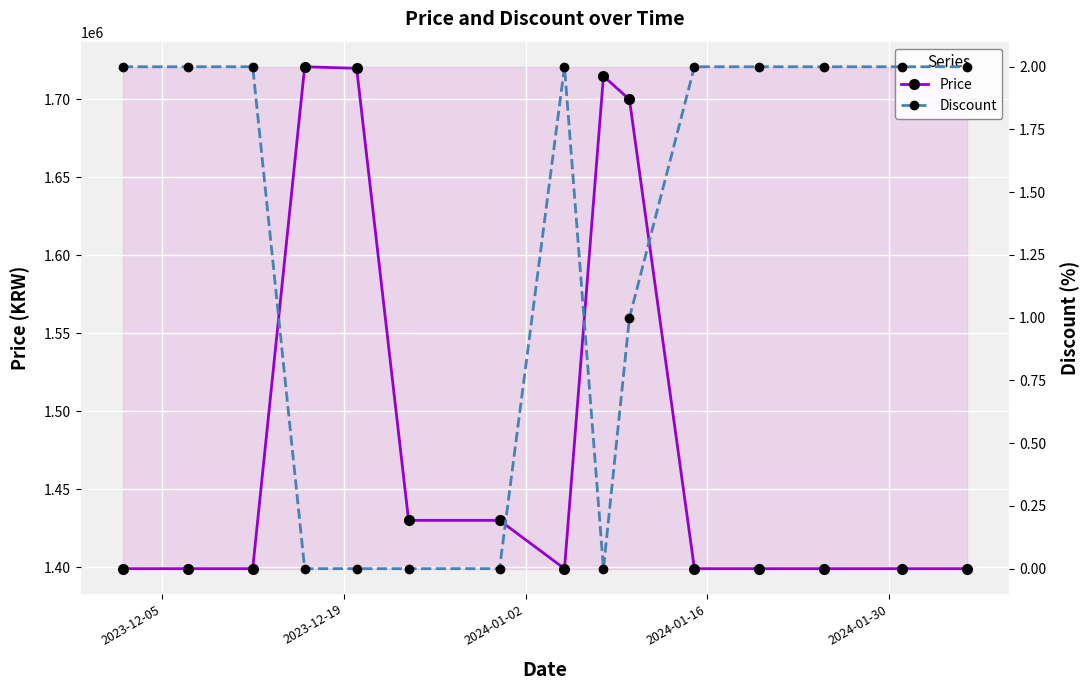

True or false: Price has more than 0 points higher than both neighbors.

True